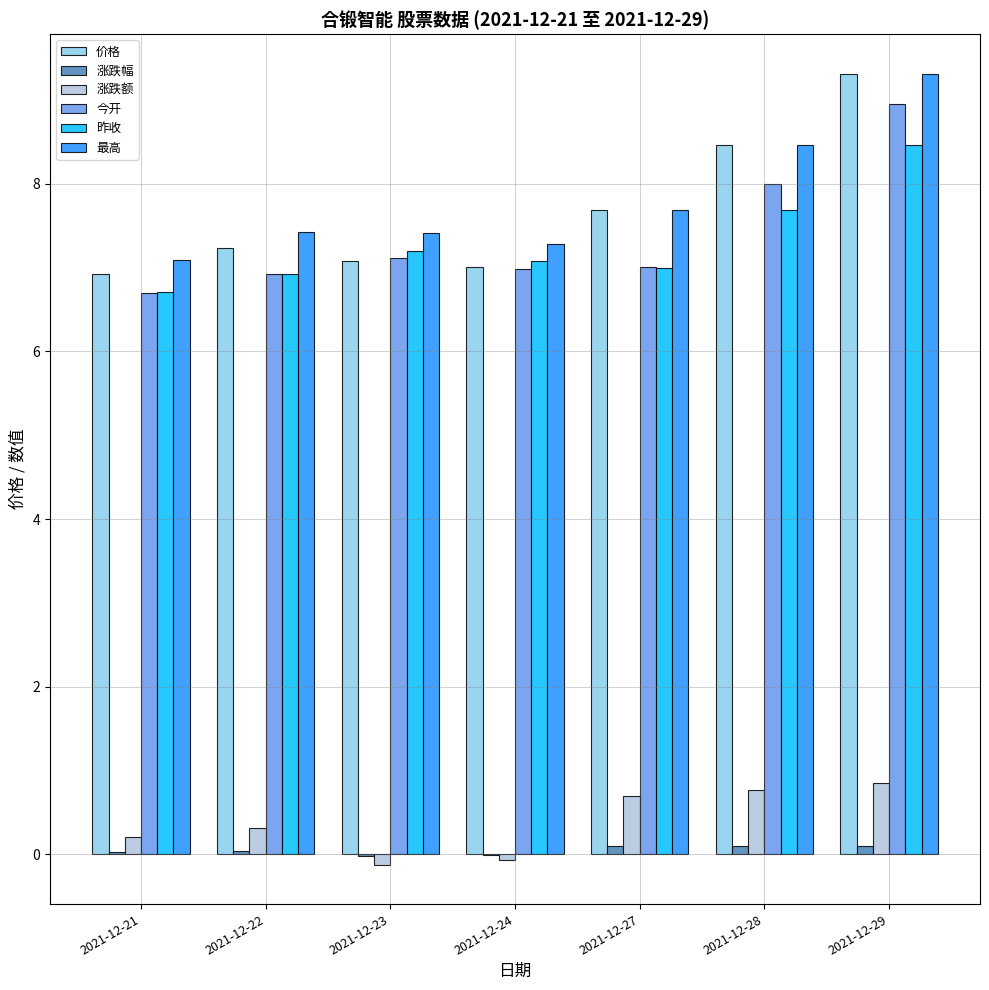

What is the total value across all series at 2021-12-27?

30.2